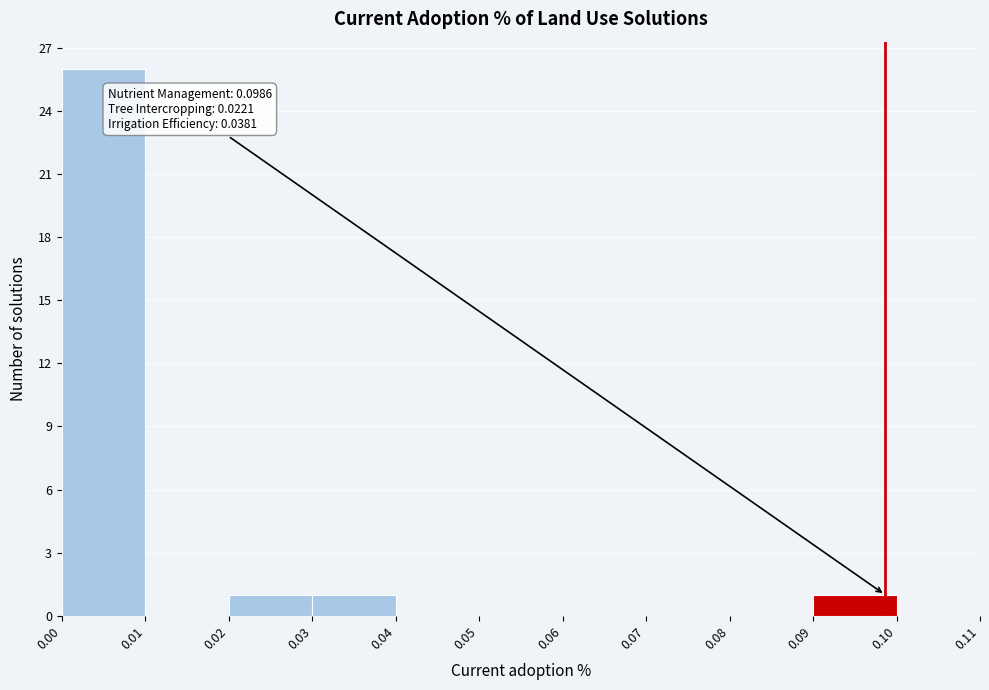

Over which range of the x-axis is the bar tallest?

0.00 to 0.01